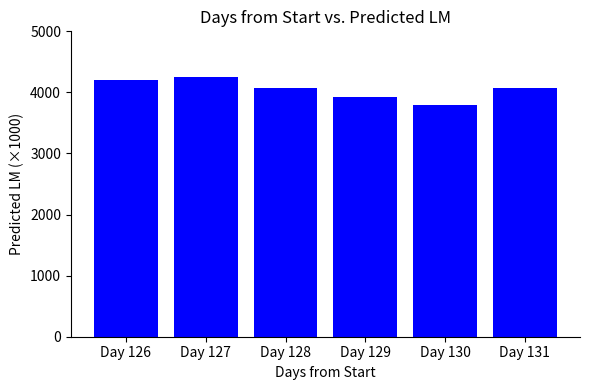

What is the sum of all values?

24312.4